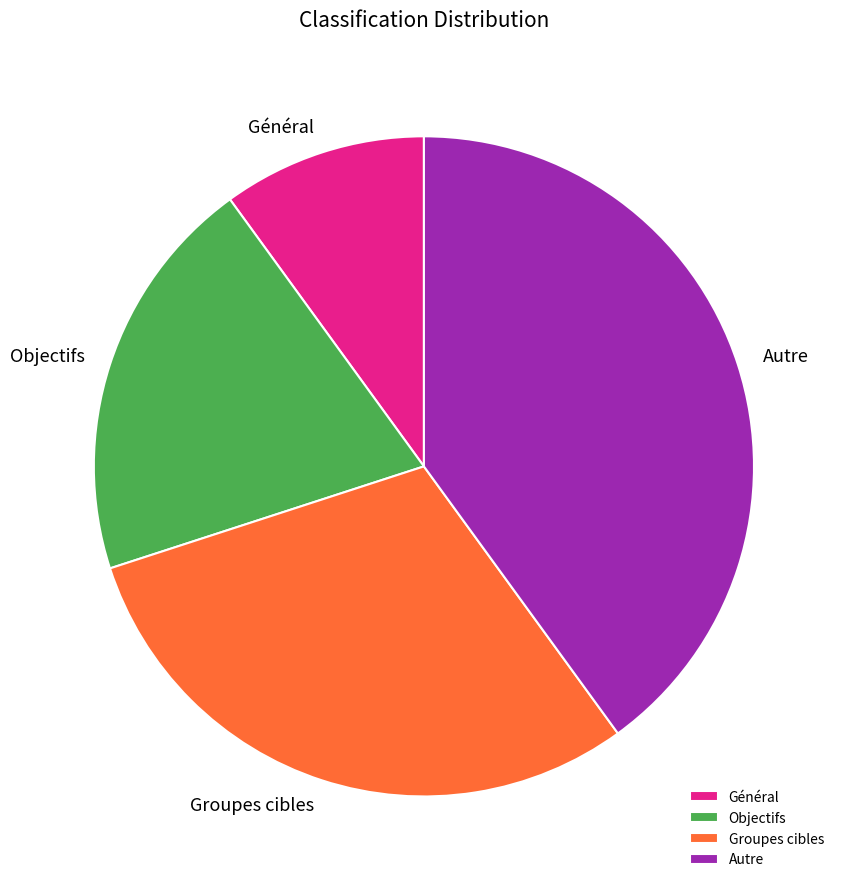

Do Objectifs and Autre together represent more than half of the pie?

Yes